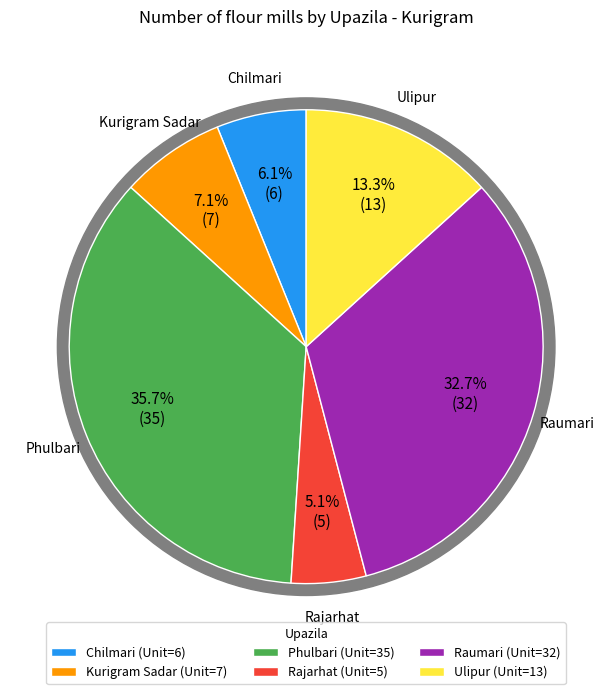

Approximately how many times larger is the value at Rajarhat compared to Ulipur?

0.4